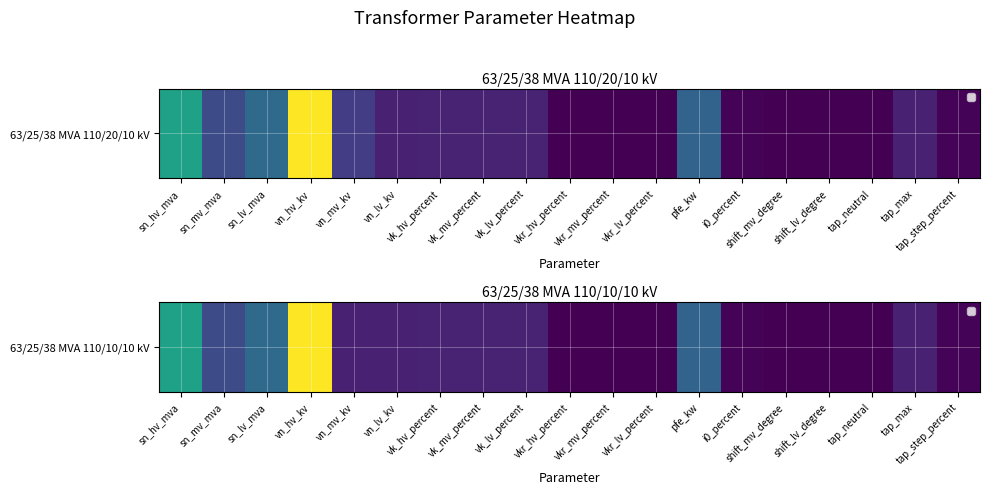

Where is the data nearest to the value 55?

sn_hv_mva